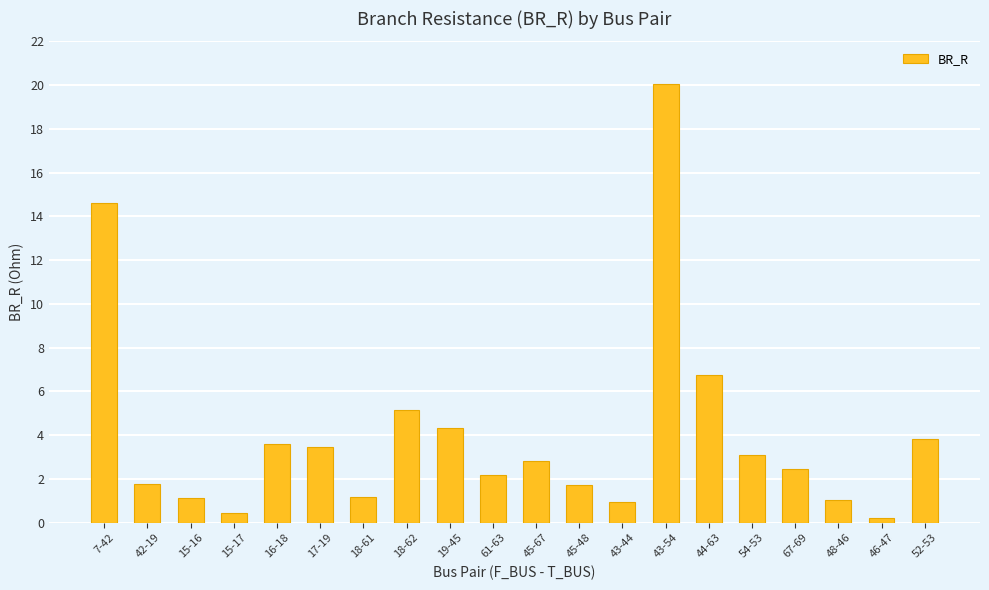

Are the bars grouped side by side (vs. stacked)?

No